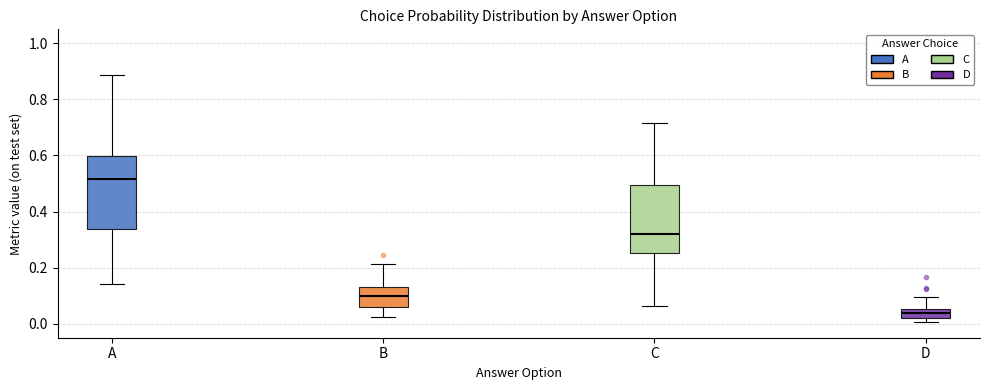

Which box has the highest median line?

A